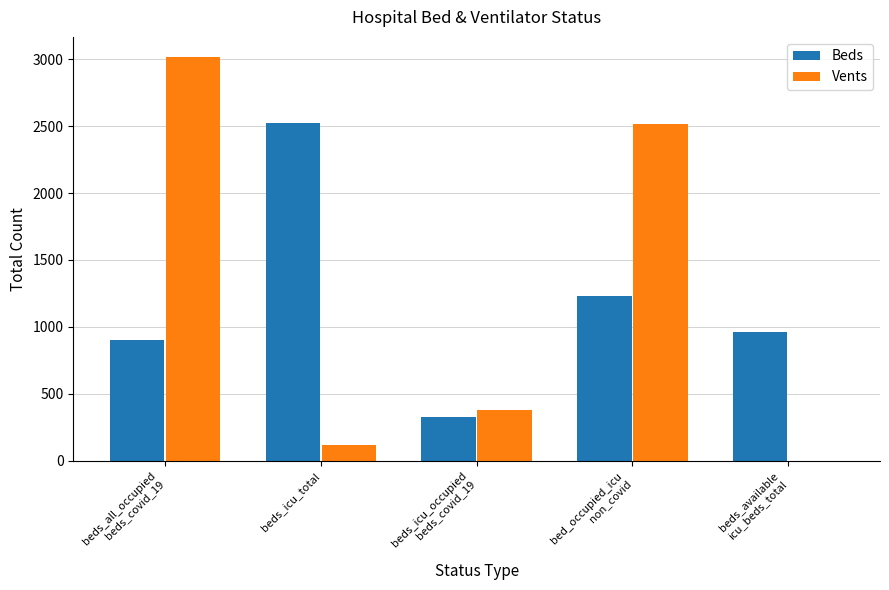

What is the maximum value shown in the chart?

3015